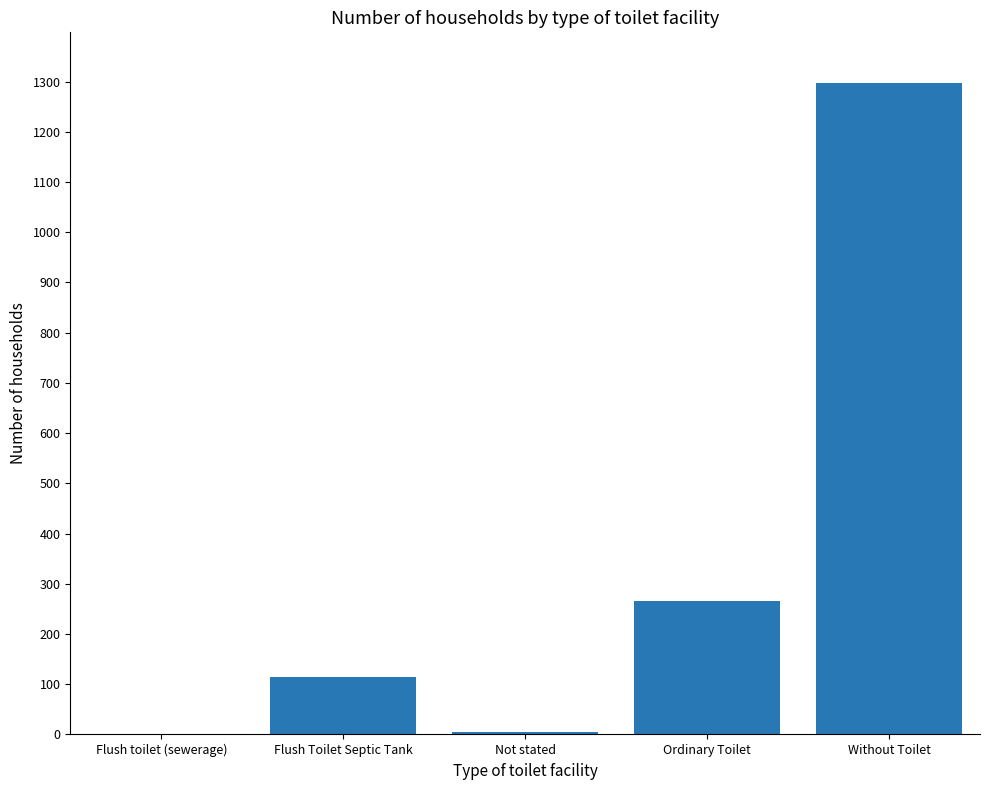

What is the sum of the values at Without Toilet and Ordinary Toilet?

1564